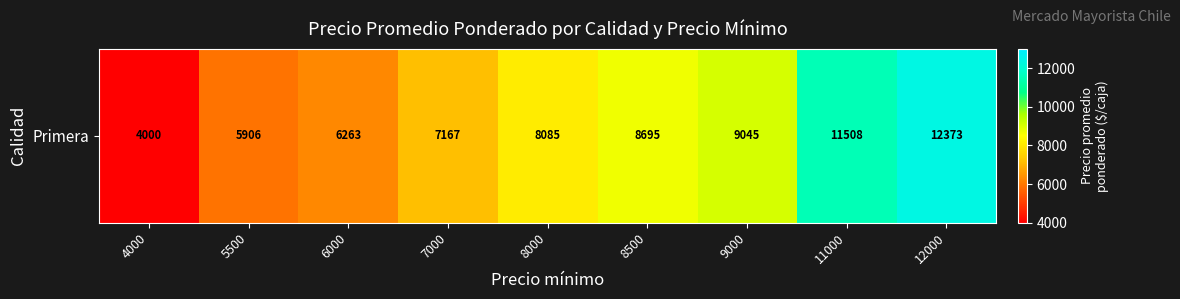

Reading left to right, list all the values displayed in this chart.

4000=4000.0	5500=5906.0	6000=6263.0	7000=7167.0	8000=8084.6	8500=8694.8	9000=9044.8	11000=11508.0	12000=12372.6